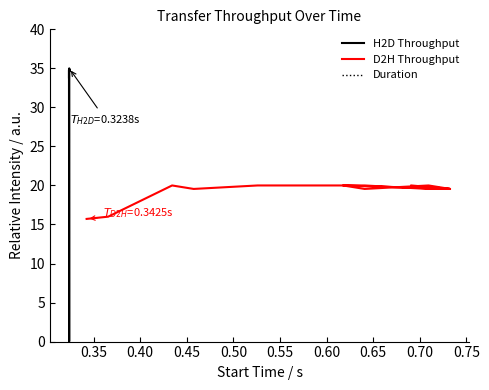

Does the chart have visible grid lines?

No